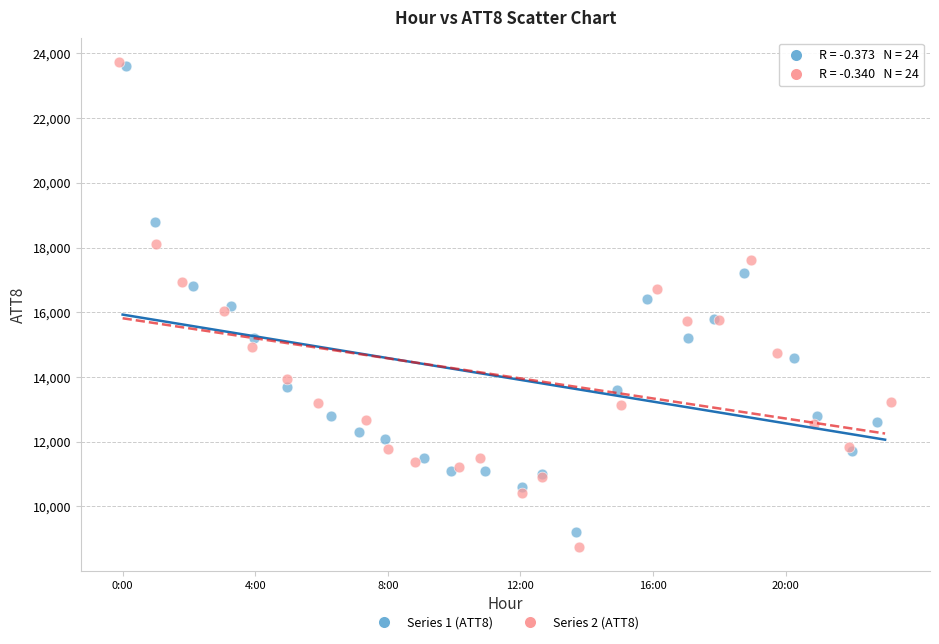

Which series contains the lowest Y value?

Series 2 (ATT8)